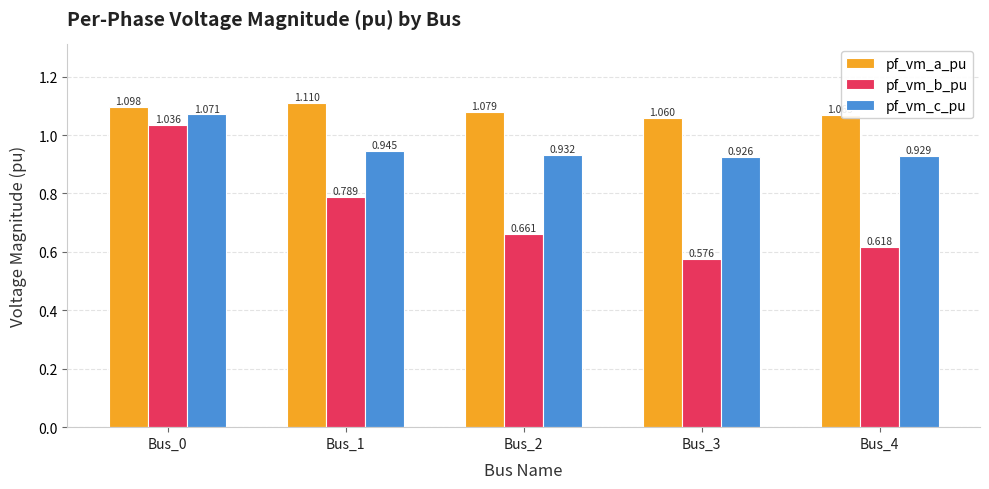

List the series in order of their peak value, highest first.

pf_vm_a_pu, pf_vm_c_pu, pf_vm_b_pu